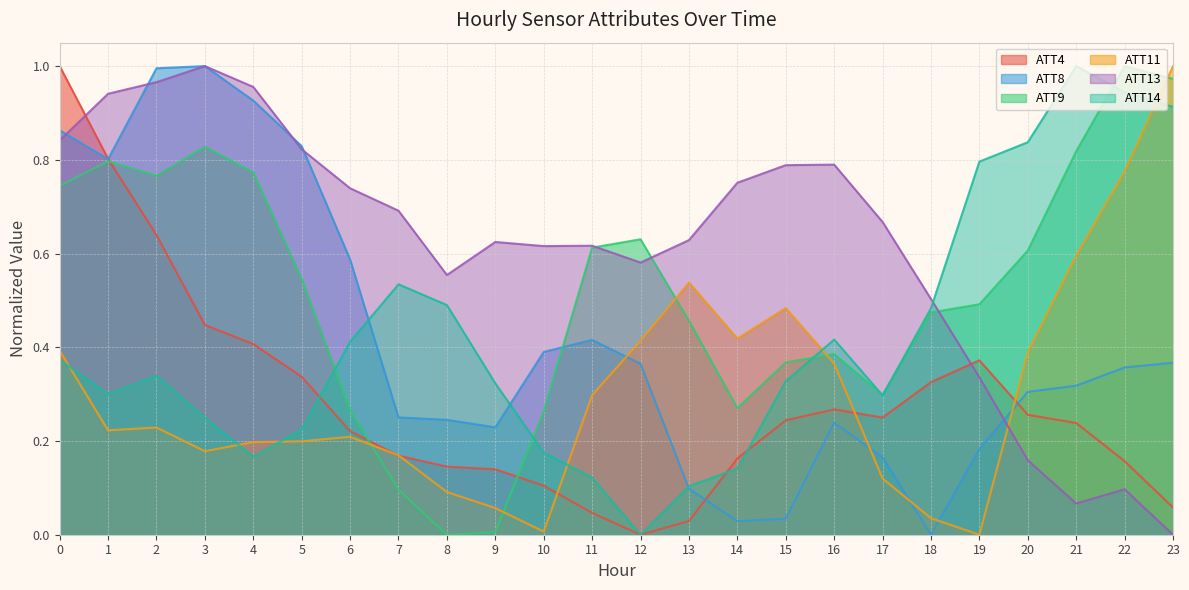

What are all the series names shown in the legend?

ATT4, ATT8, ATT9, ATT11, ATT13, ATT14